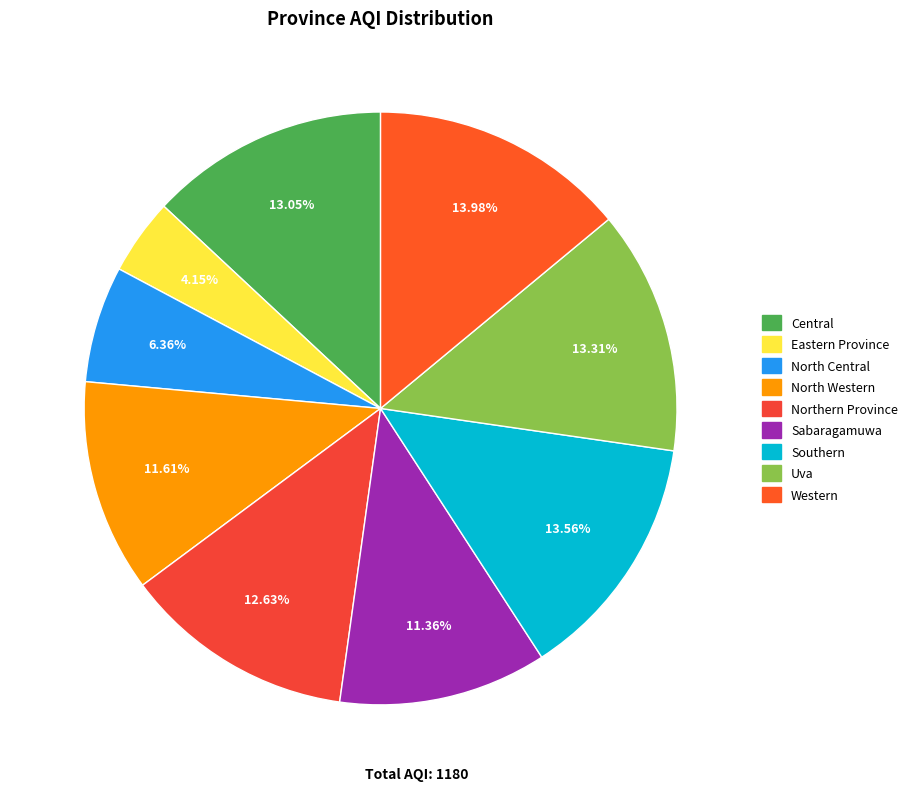

How many slices are in this pie chart?

9